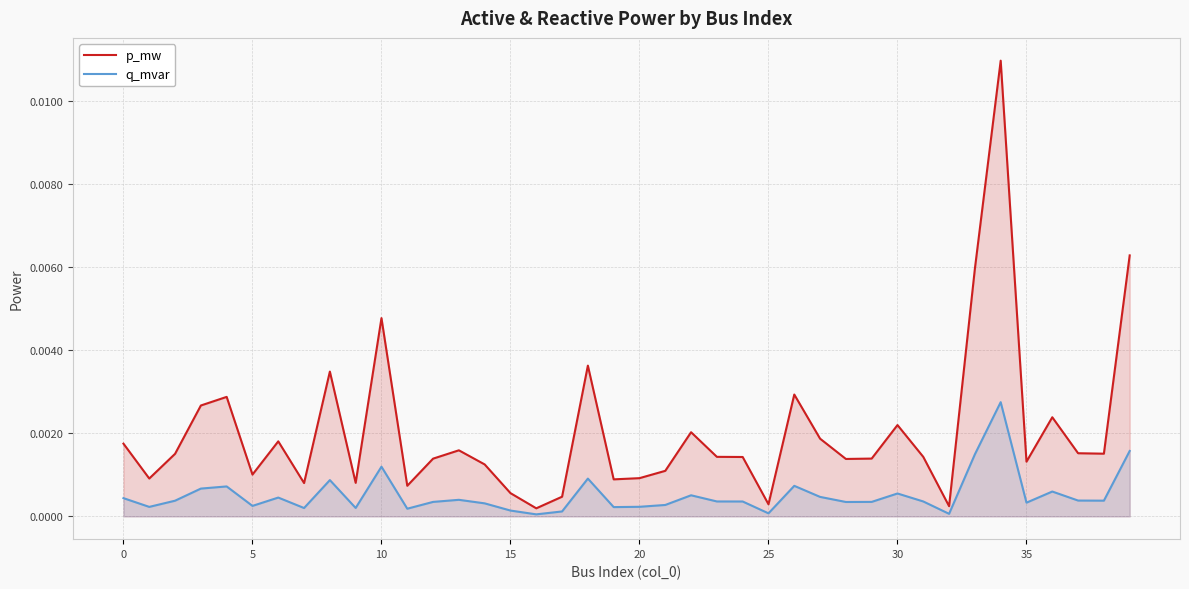

Which series has the largest total across all categories?

p_mw